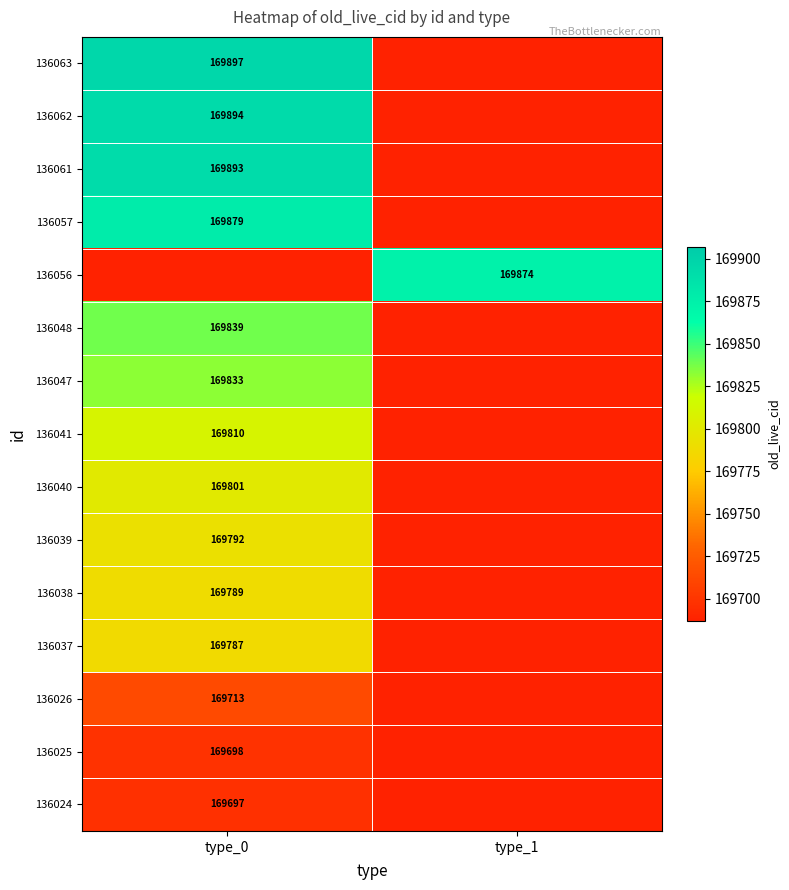

Is it true that 136047 equals 169833 at type_0?

True